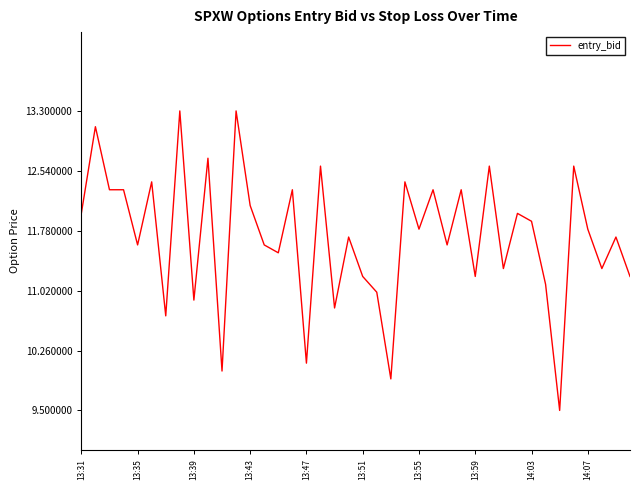

What is the maximum value shown in the chart?

13.3